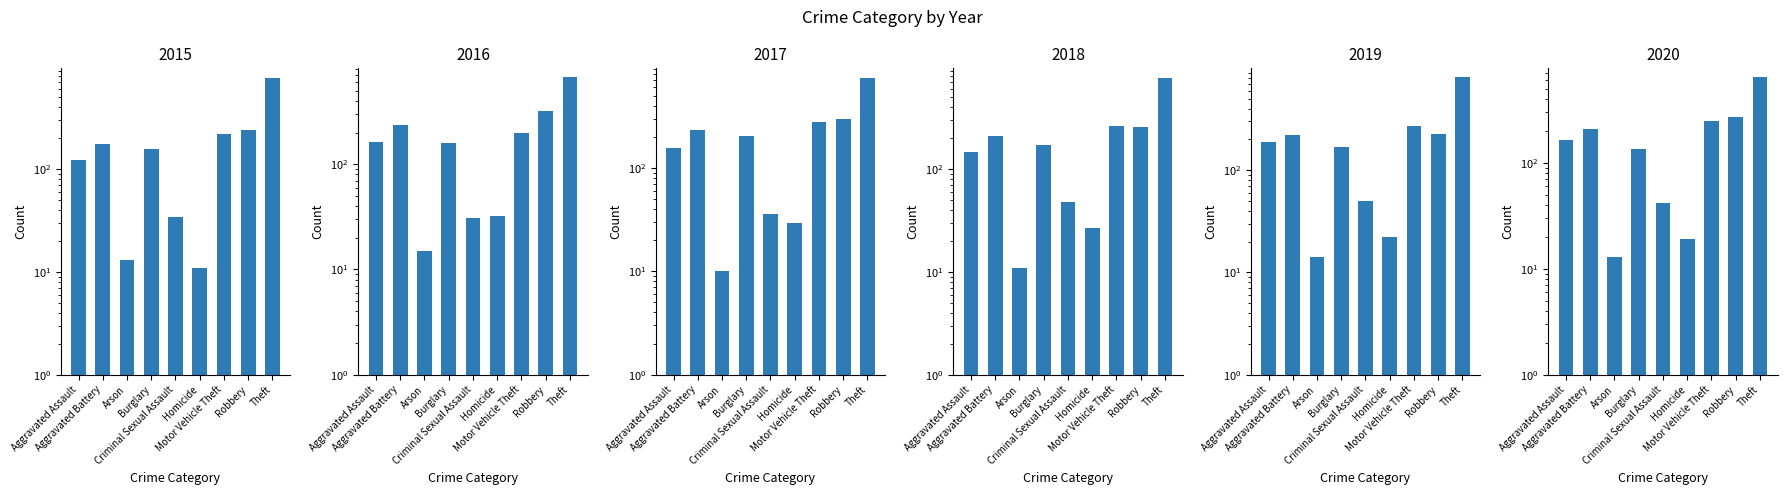

How many data points does each series have?

9